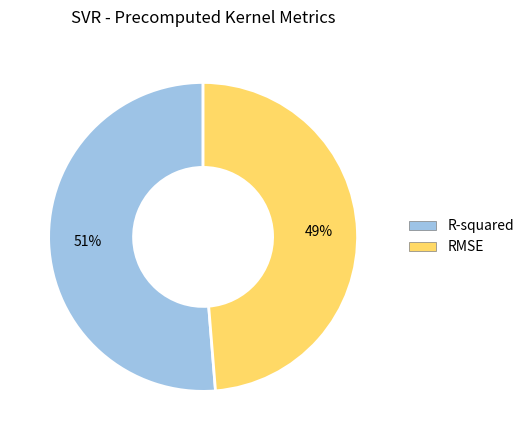

To the nearest percent, what portion does RMSE represent?

49%